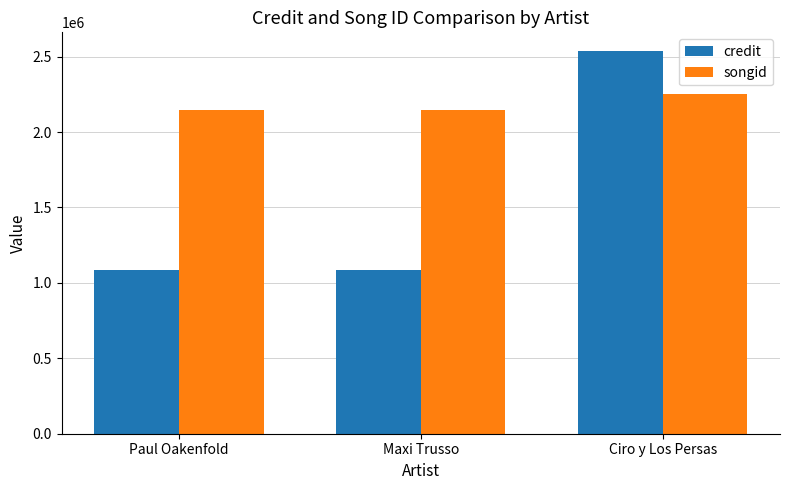

Reading right to left, extract all data points from this chart.

credit: Ciro y Los Persas=2534323	Maxi Trusso=1084355	Paul Oakenfold=1084355
songid: Ciro y Los Persas=2254890	Maxi Trusso=2148339	Paul Oakenfold=2148339